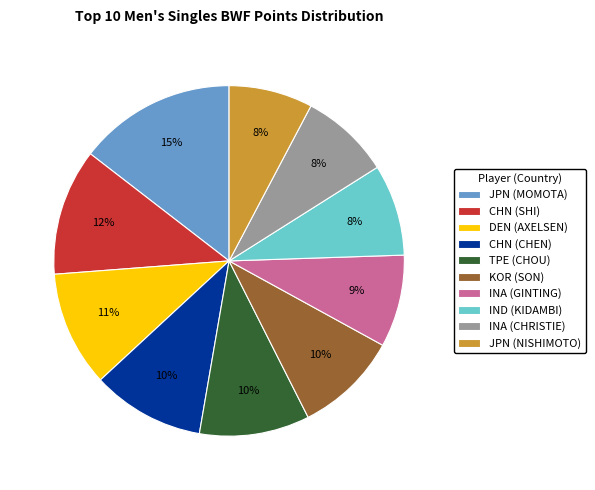

How many slices are in this pie chart?

10